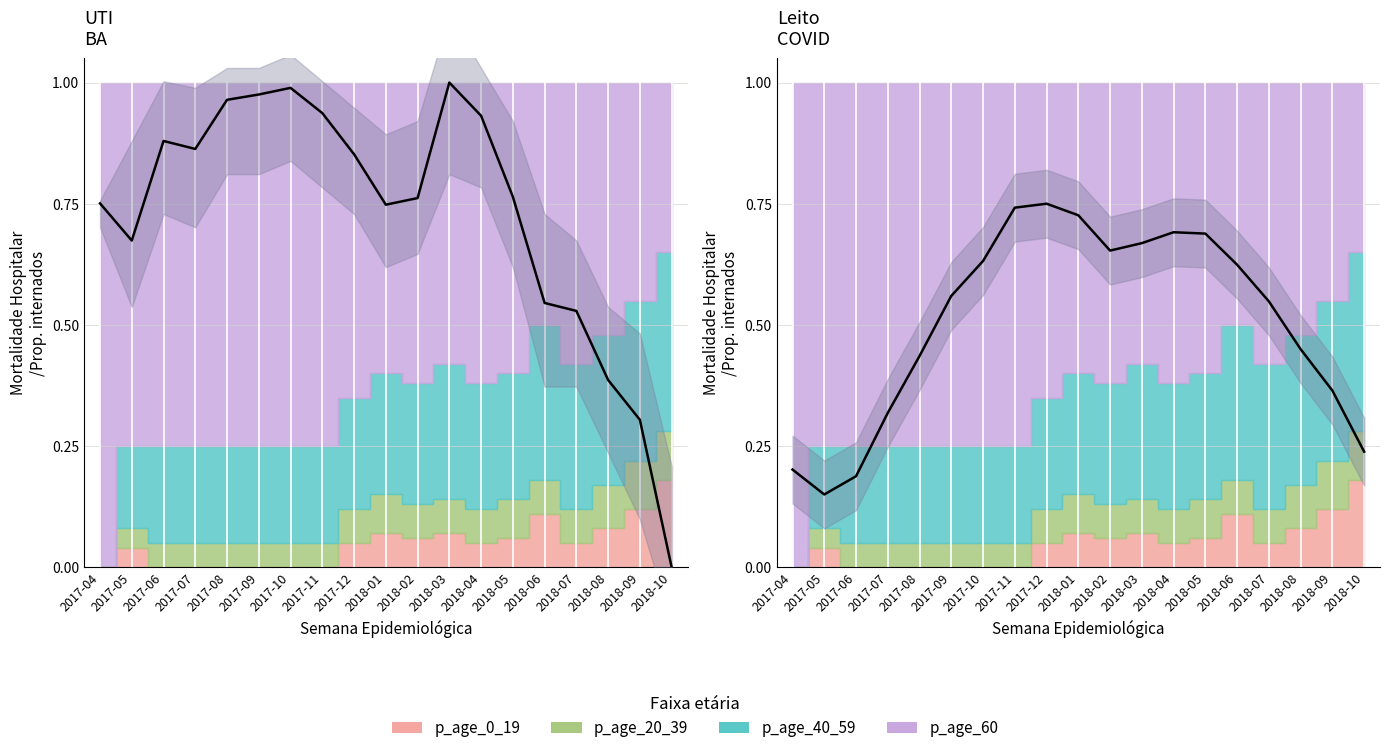

In mean, how many points are lower than both neighbors (excluding endpoints)?

2